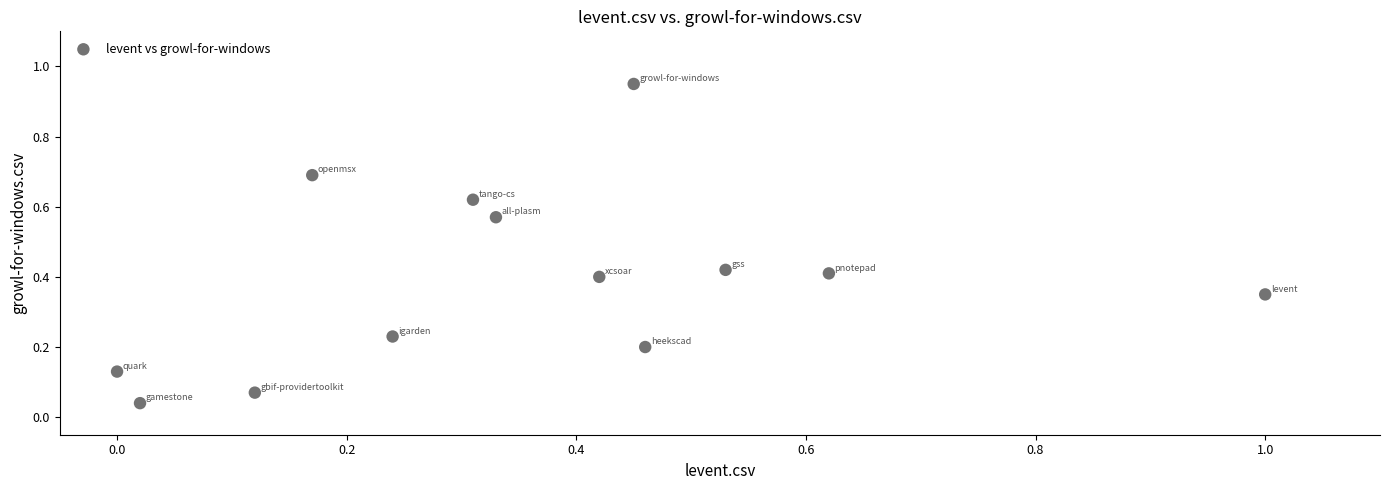

What is the range of X values (max minus min)?

1.0